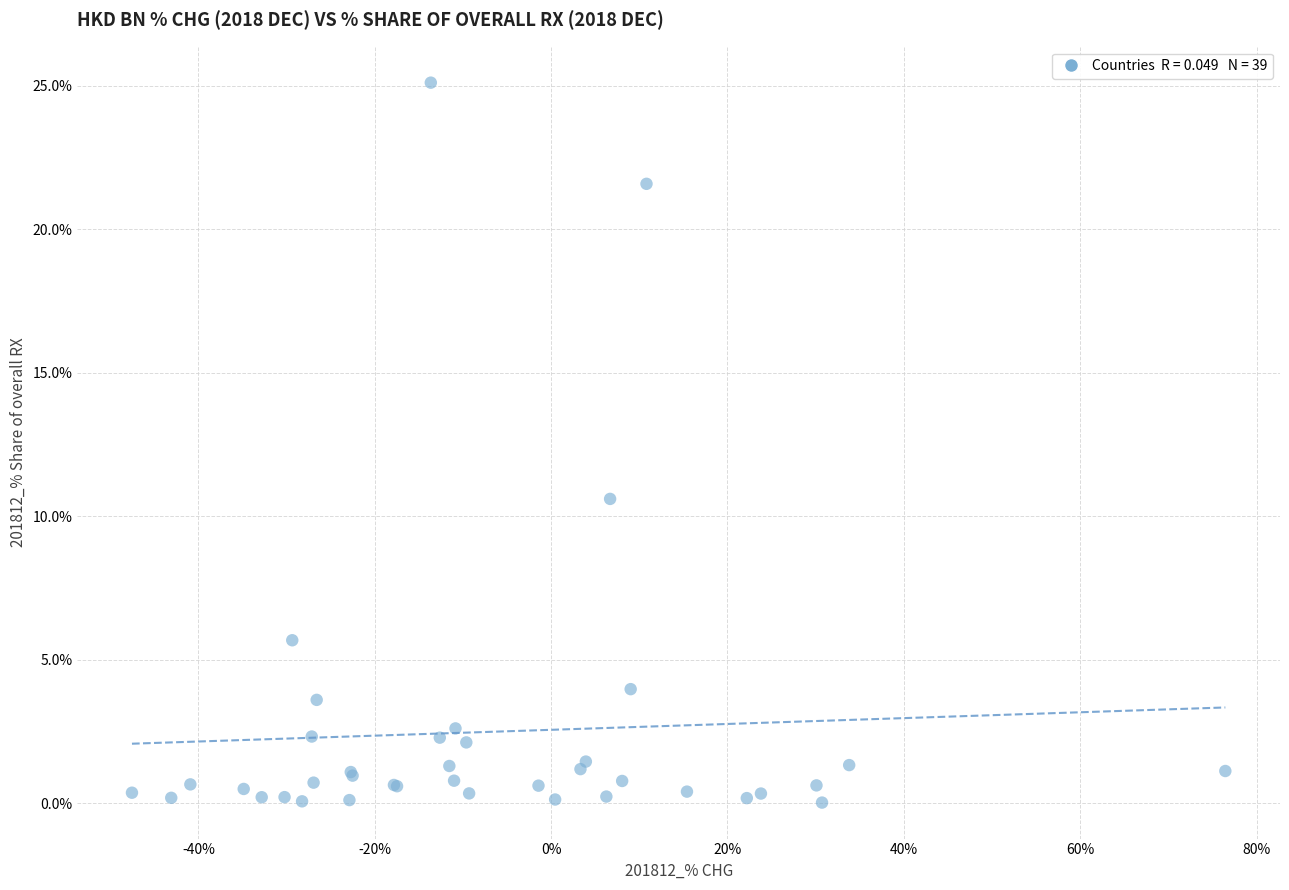

What Y value in the scatter plot is closest to 12?

10.6